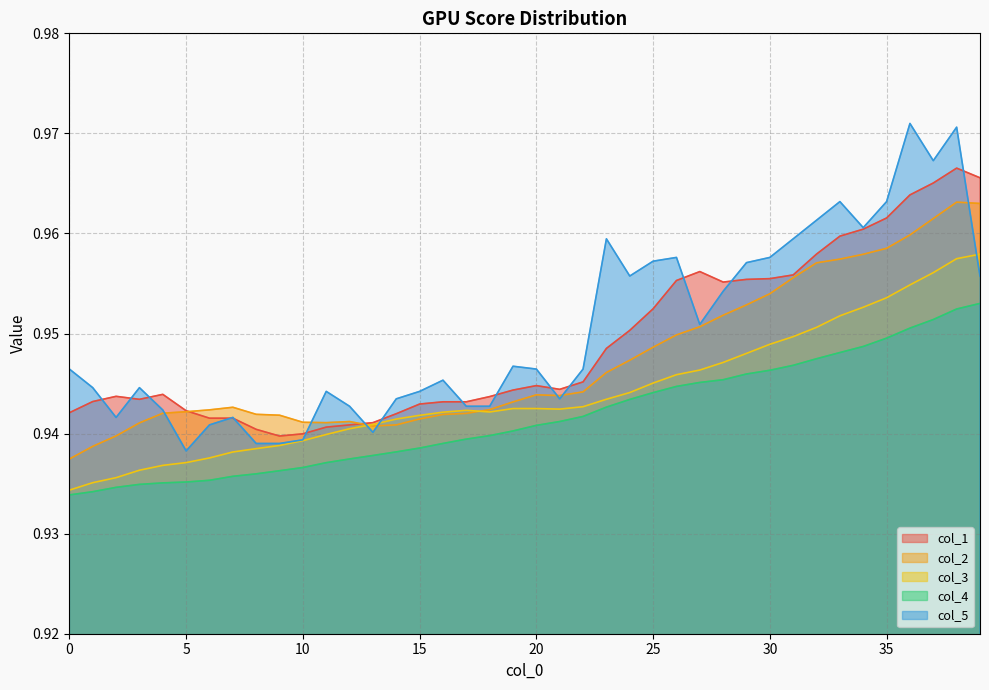

What is the value of the col_3 point at the 30th from the left?

0.9